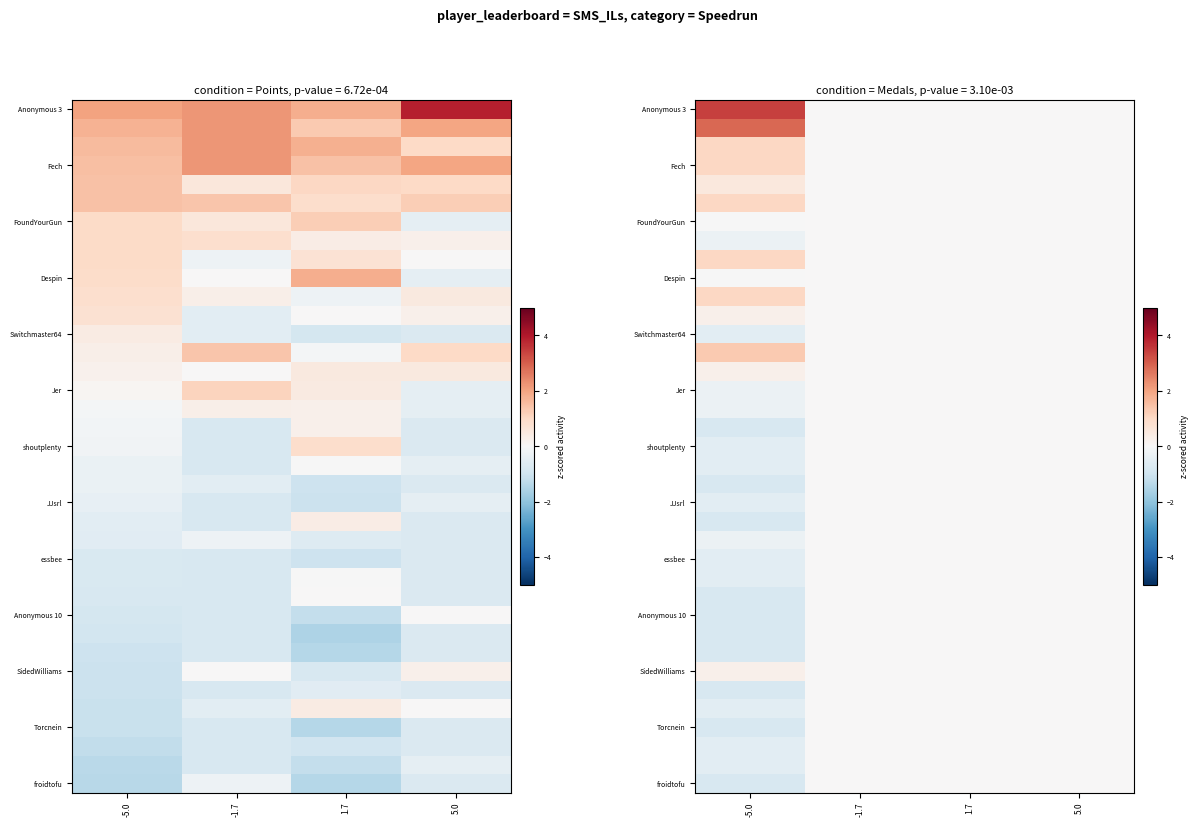

Is the value of shoutplenty at -1.7 greater than the value of Jer at -1.7?

No